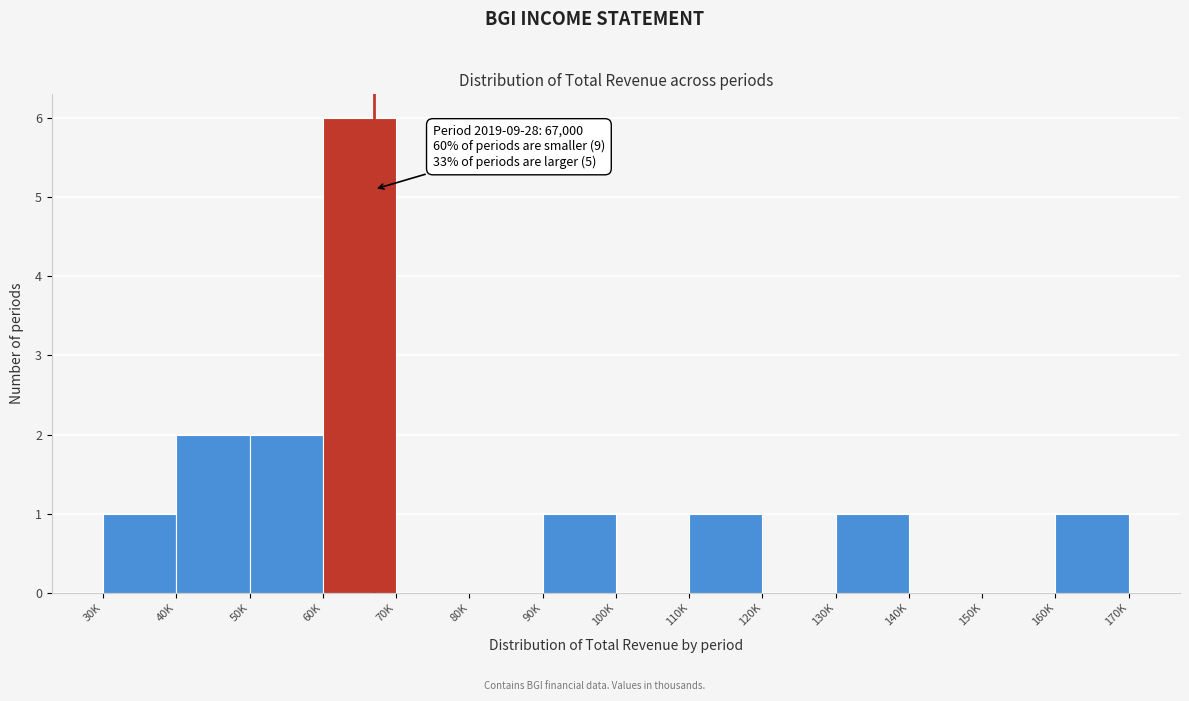

Reading left to right, extract all data points from this chart.

30K=1	40K=2	50K=2	60K=6	70K=0	80K=0	90K=1	100K=0	110K=1	120K=0	130K=1	140K=0	150K=0	160K=1